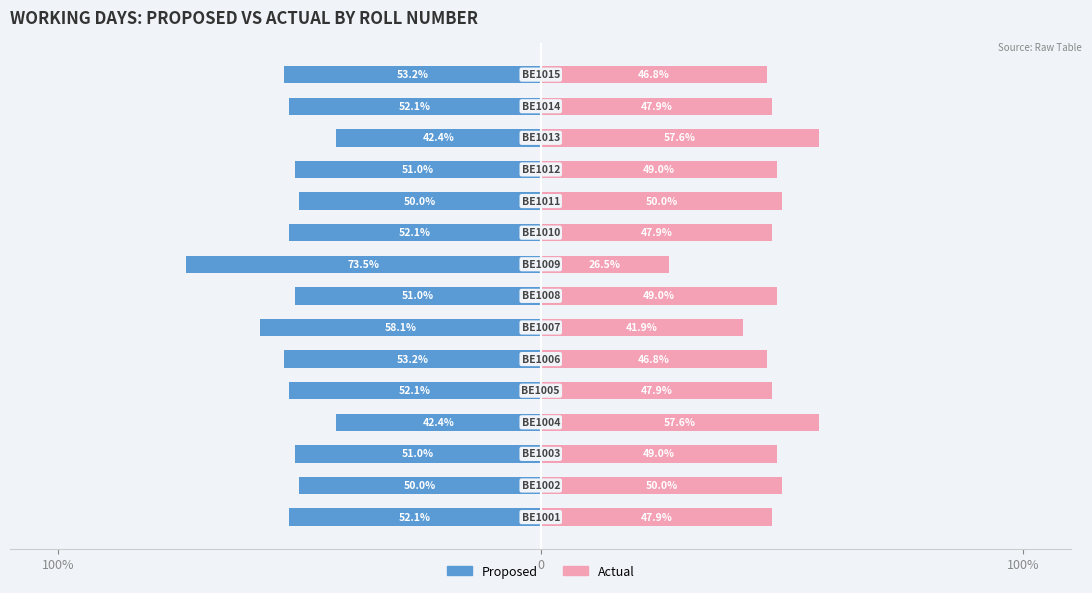

What is the difference between the second highest and minimum values in the Actual series?

31.1